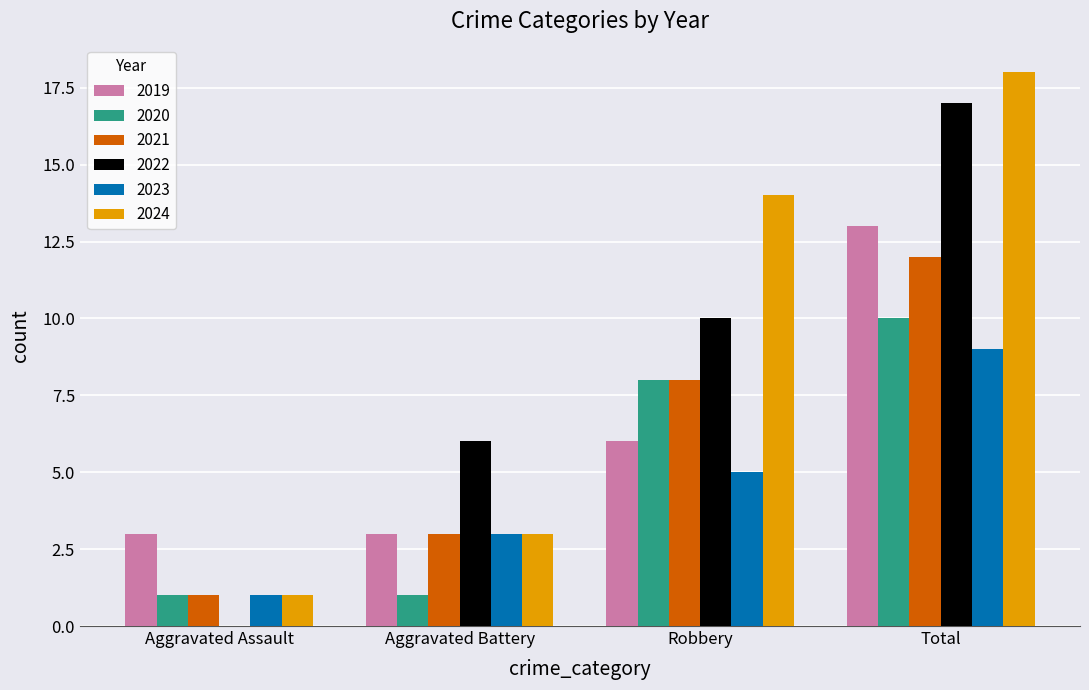

The 2020 series shows 1 at Aggravated Battery. True or false?

True